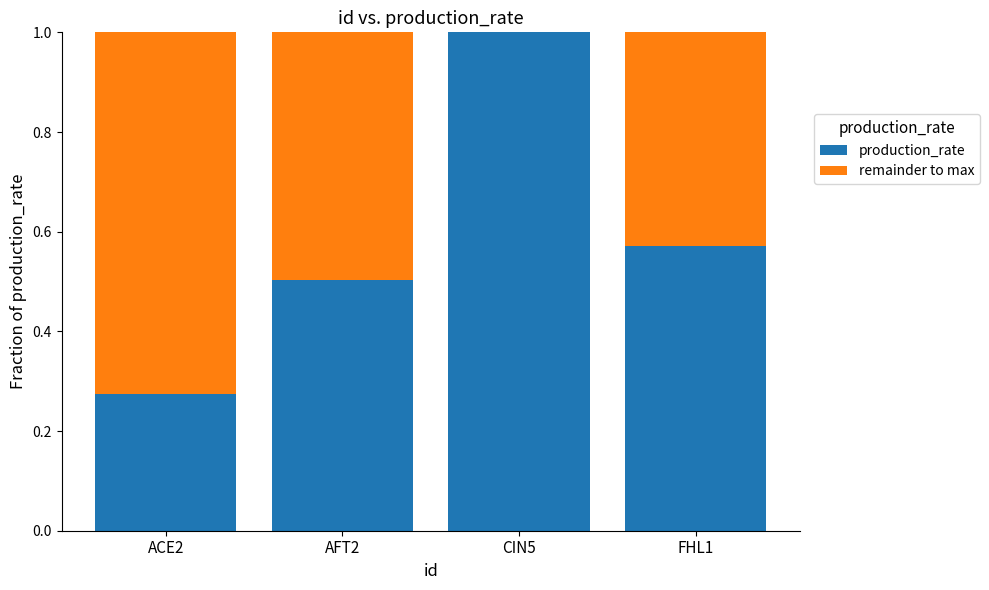

What is the total value across all series at AFT2?

1.0